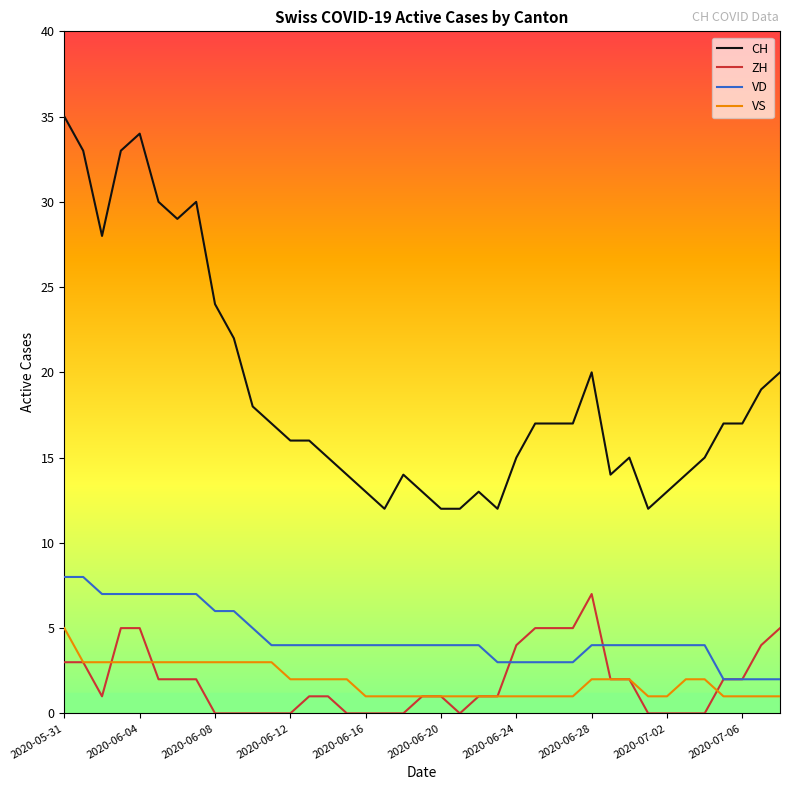

Which series has the largest total across all categories?

CH